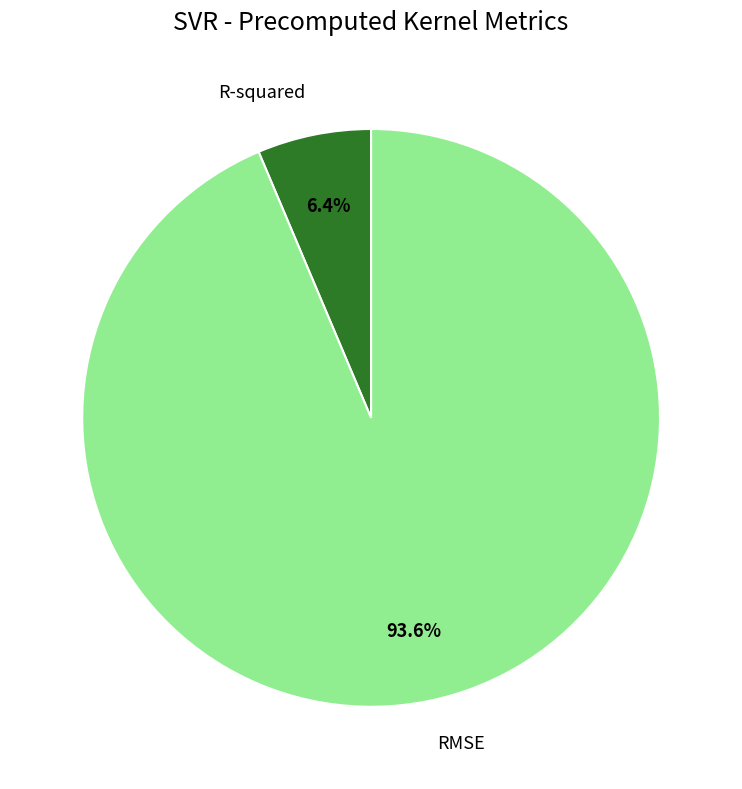

Does any single category account for the majority?

Yes